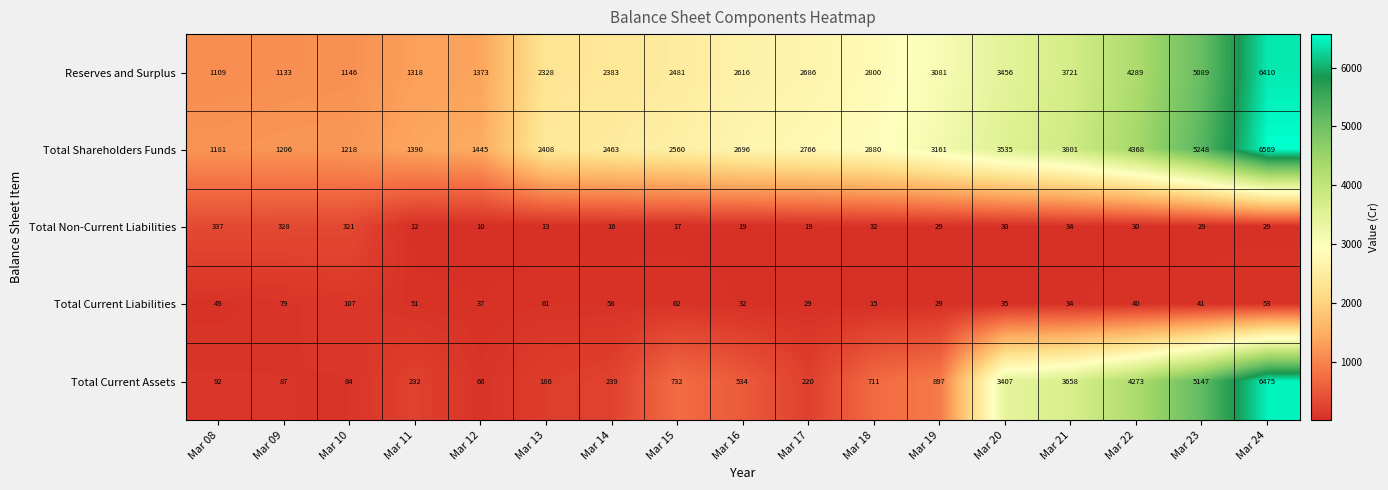

What is the smallest value displayed?

10